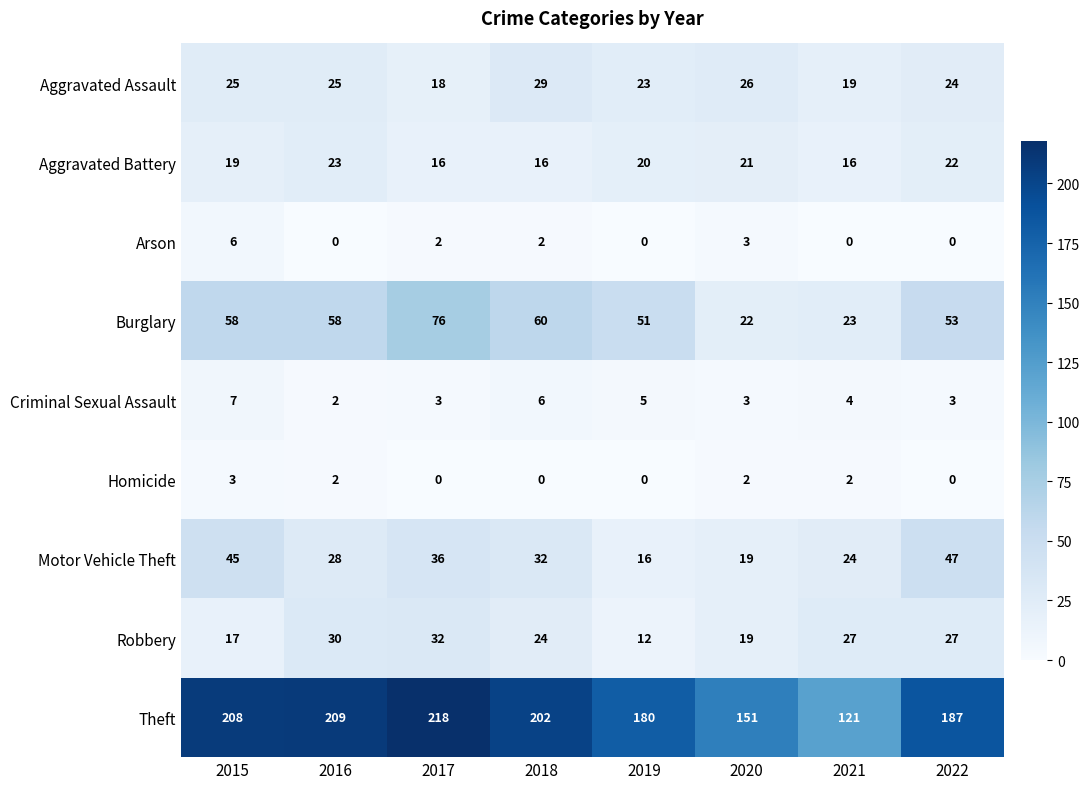

Which series has the largest total across all categories?

Theft